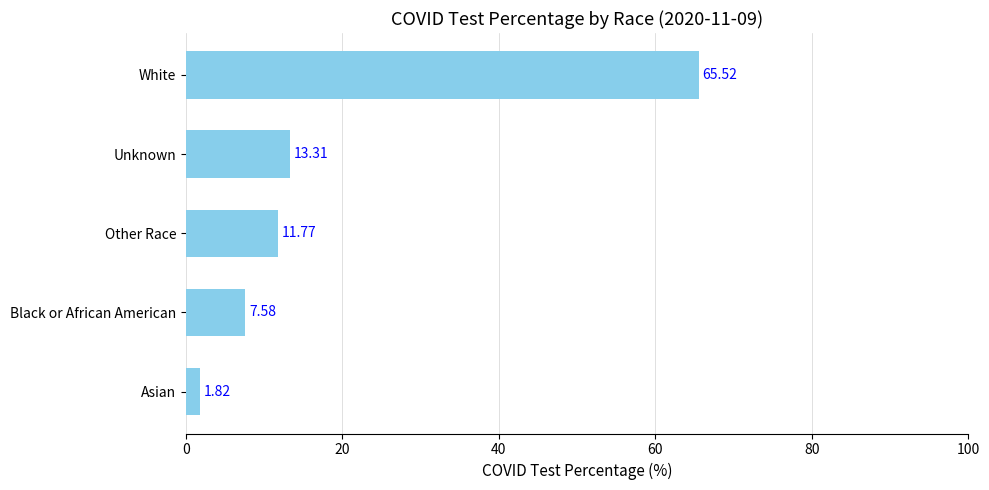

Which has a higher value, Asian or Unknown?

Unknown